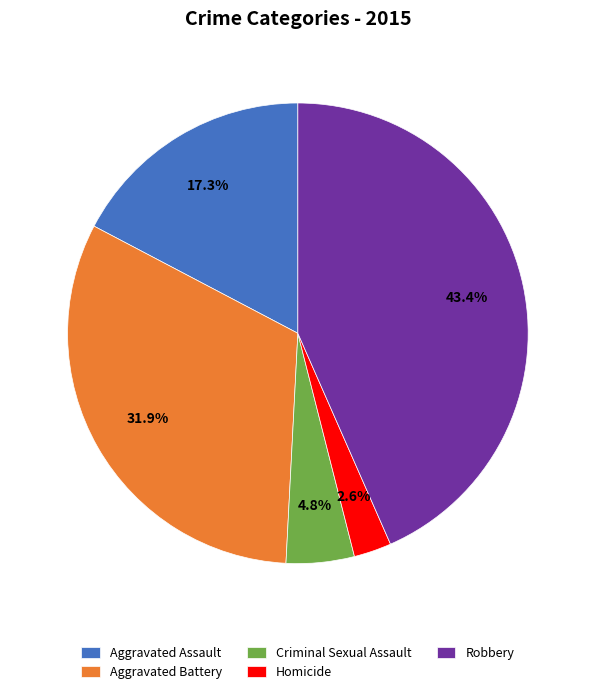

To the nearest percent, what is the combined percentage of Homicide and Robbery?

46%